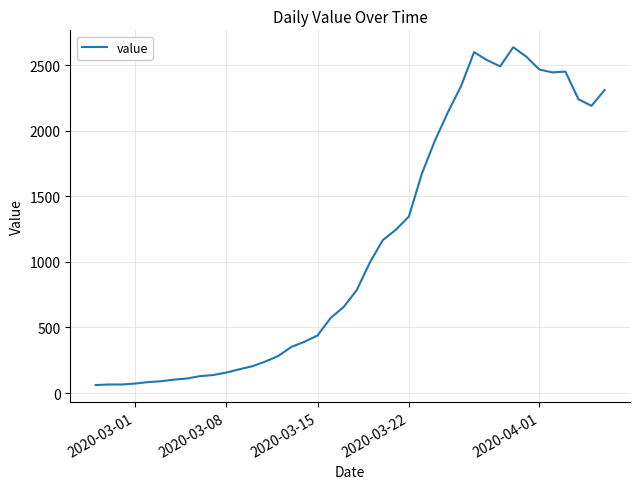

What is the smallest value displayed?

61